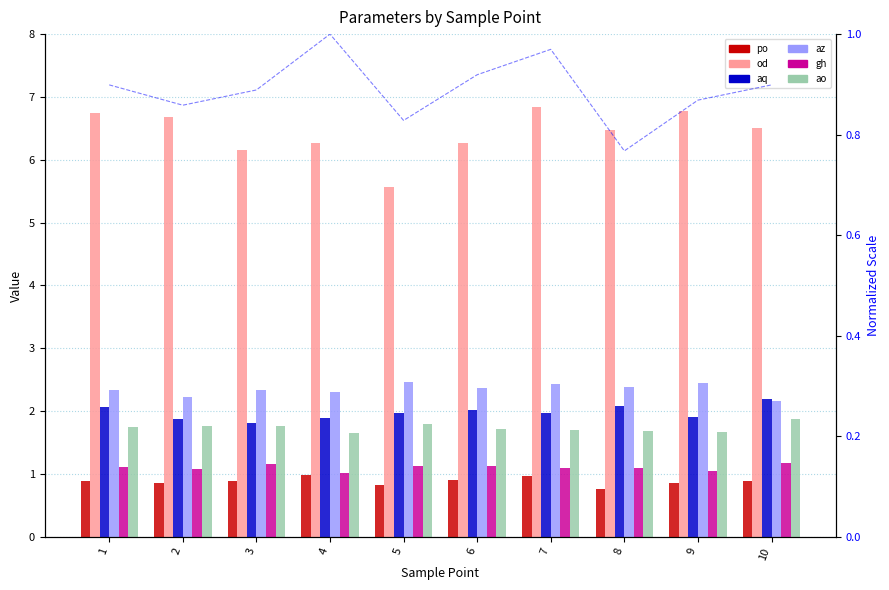

List the labels in order of gh value, smallest first.

4, 9, 2, 7, 8, 1, 5, 6, 3, 10